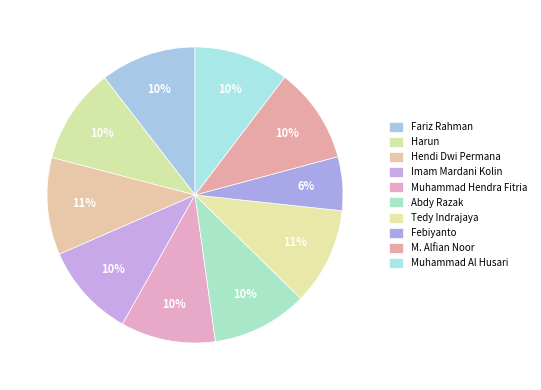

True or false: Fariz Rahman accounts for 24% of the total.

False